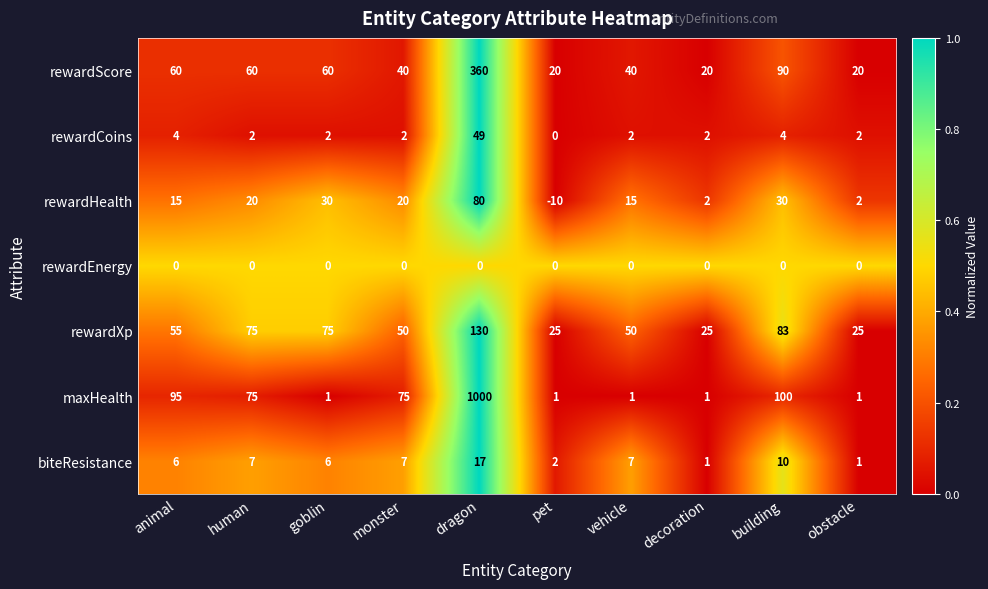

At which category is the sum across all series the highest?

dragon